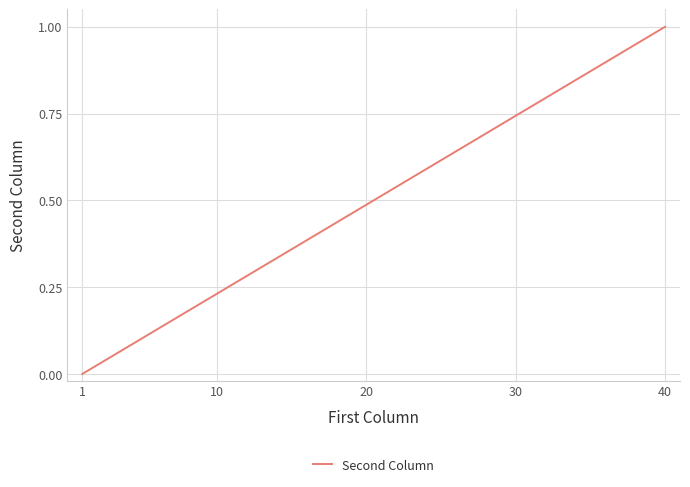

How many series are shown in this chart?

1